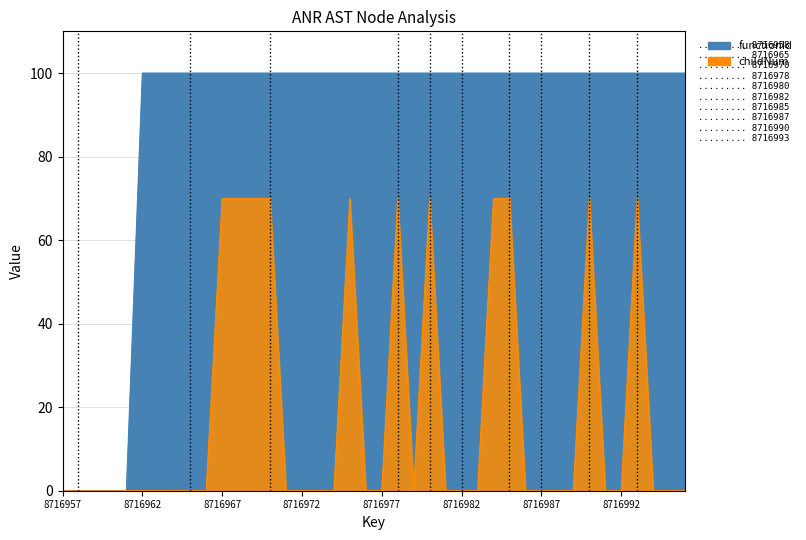

Which has a higher value, 8716966 or 8716987?

8716966